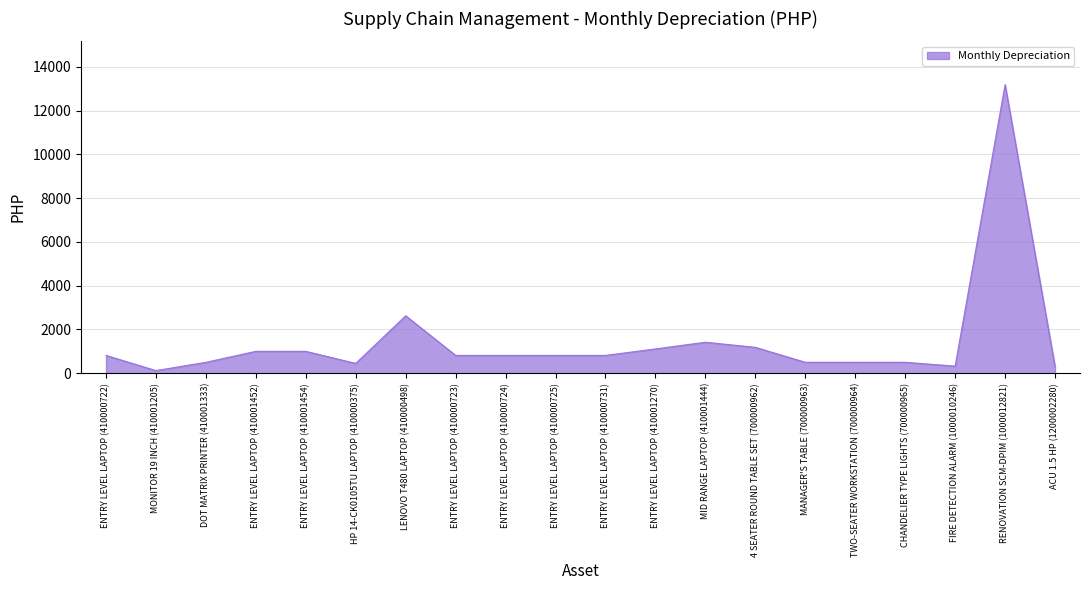

The chart shows a value of 13186.3 at RENOVATION SCM-DPIM (1000012821). True or false?

True